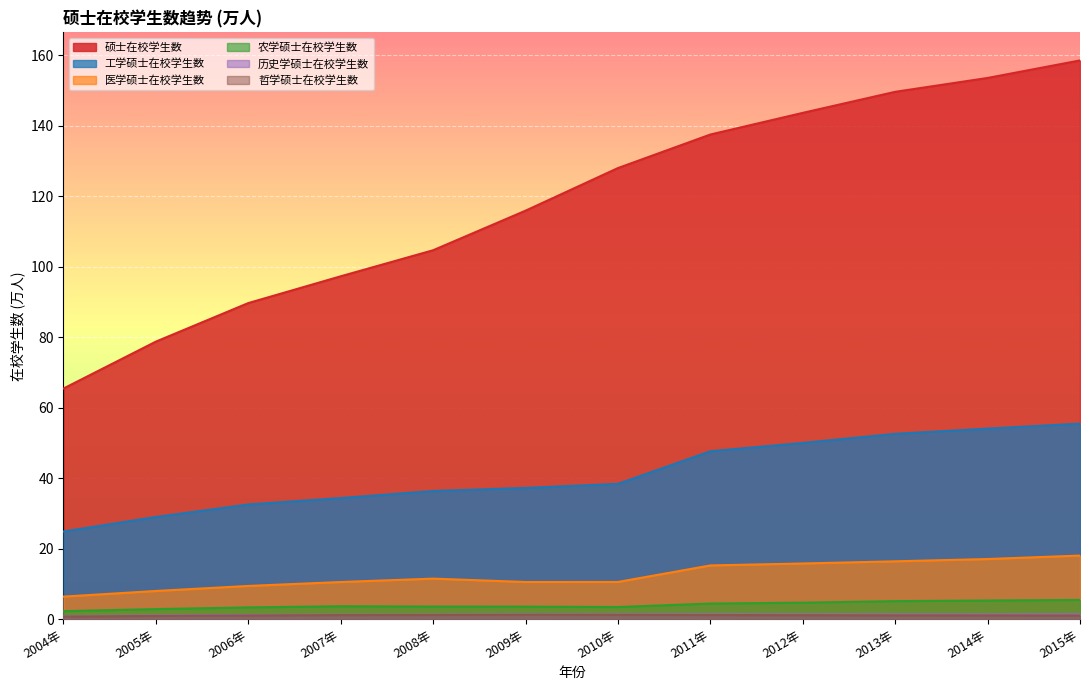

The value of 工学硕士在校学生数 at 2005年 is 49.4. True or false?

False